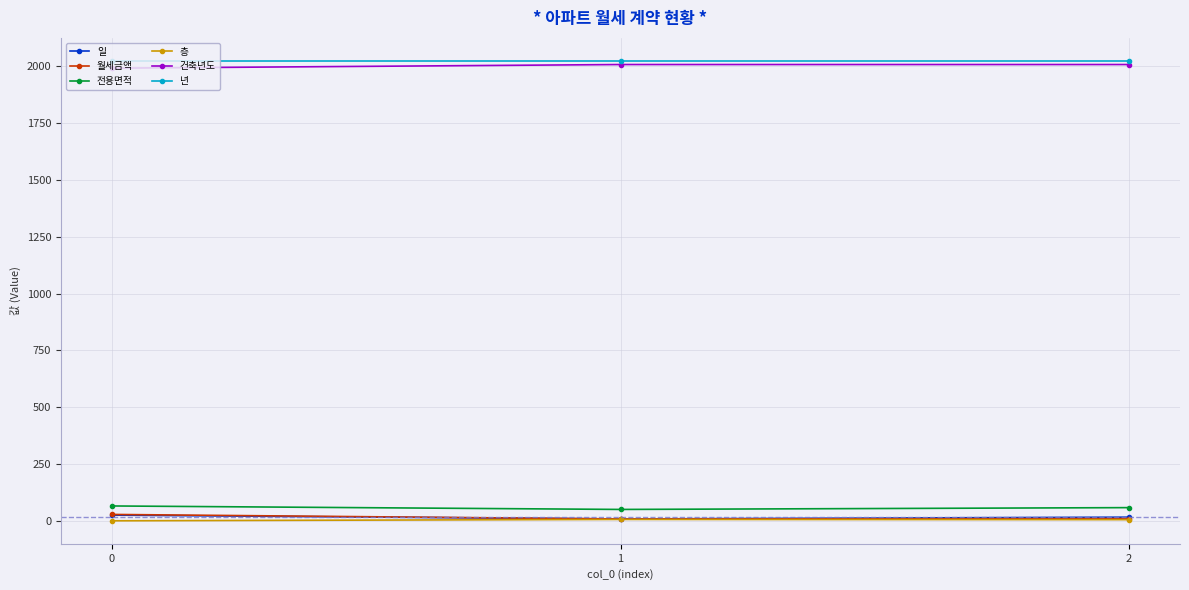

How many data points in 월세금액 are less than 12?

1